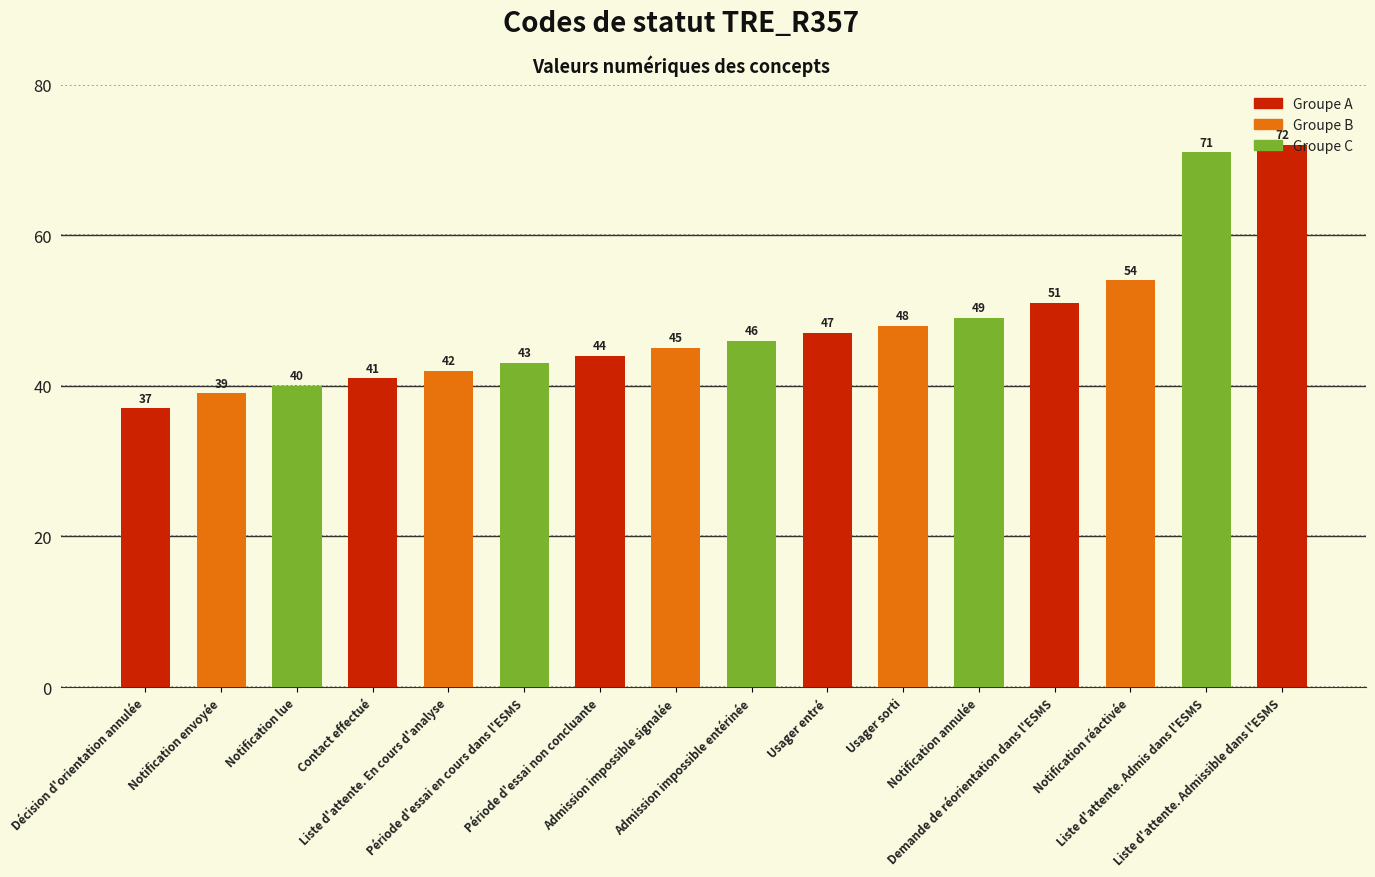

What is the change in value from Admission impossible entérinée to Liste d'attente. Admis dans l'ESMS?

+25